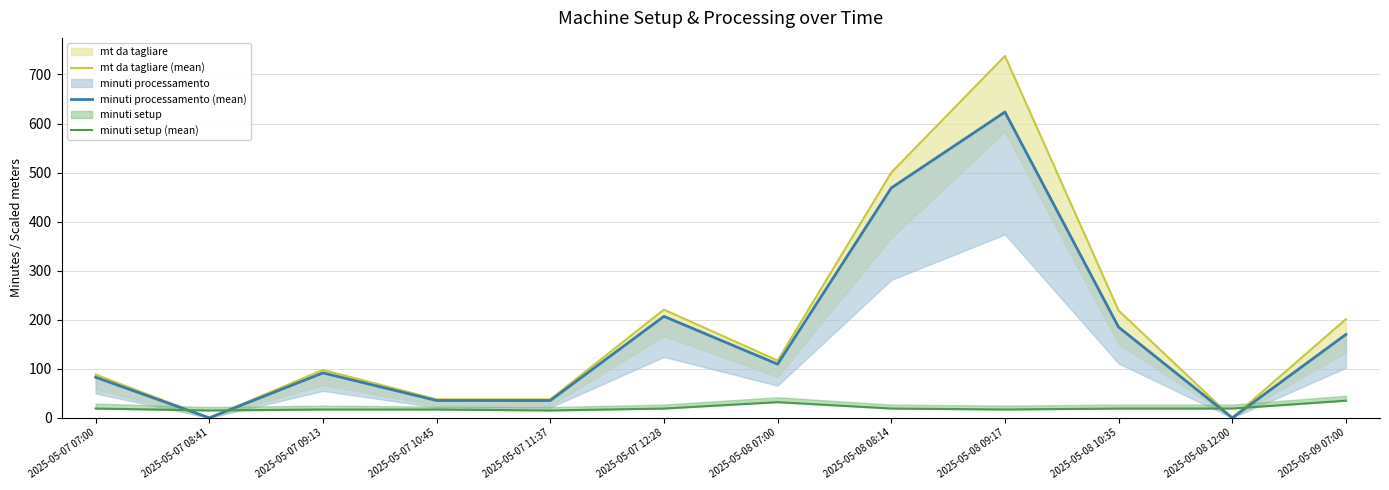

What is the value of the minuti processamento (mean) point at the 7th from the left?

109.5